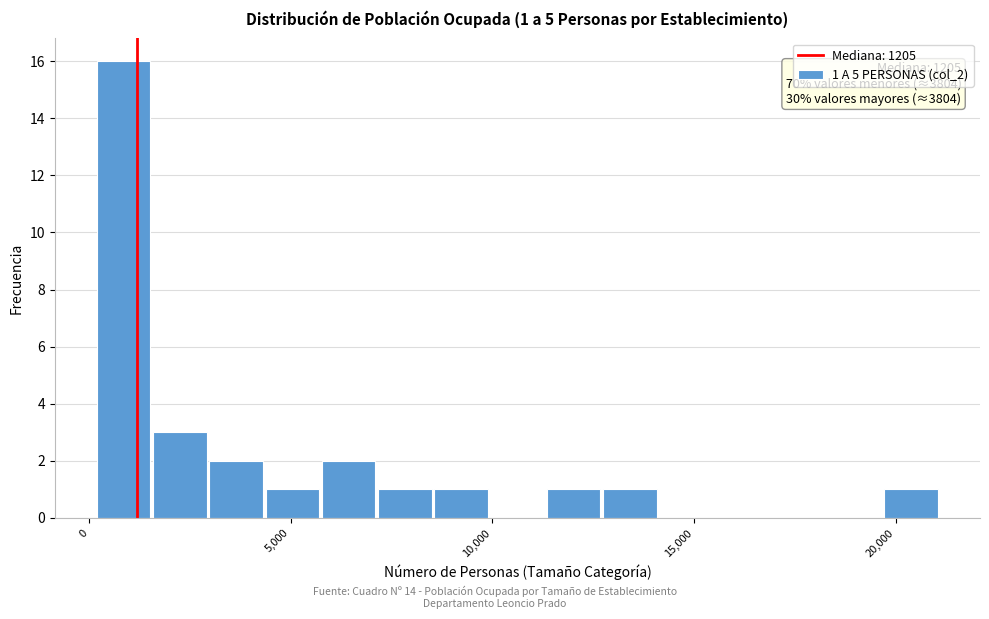

Read against the x-axis, roughly where is the centre of the tallest bar?

1000